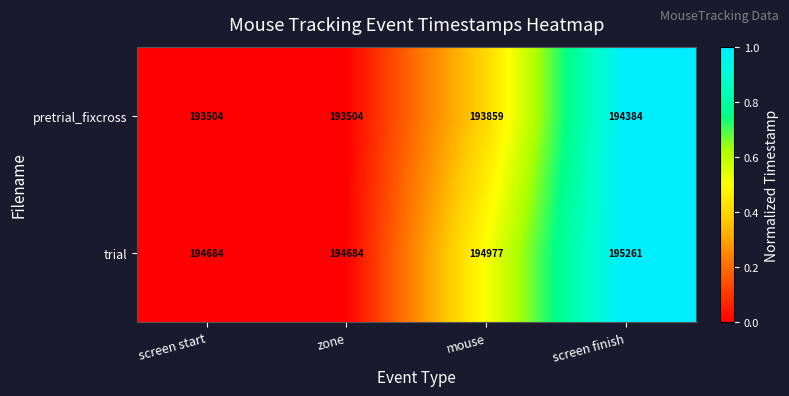

Where is trial nearest to the value 194972?

mouse